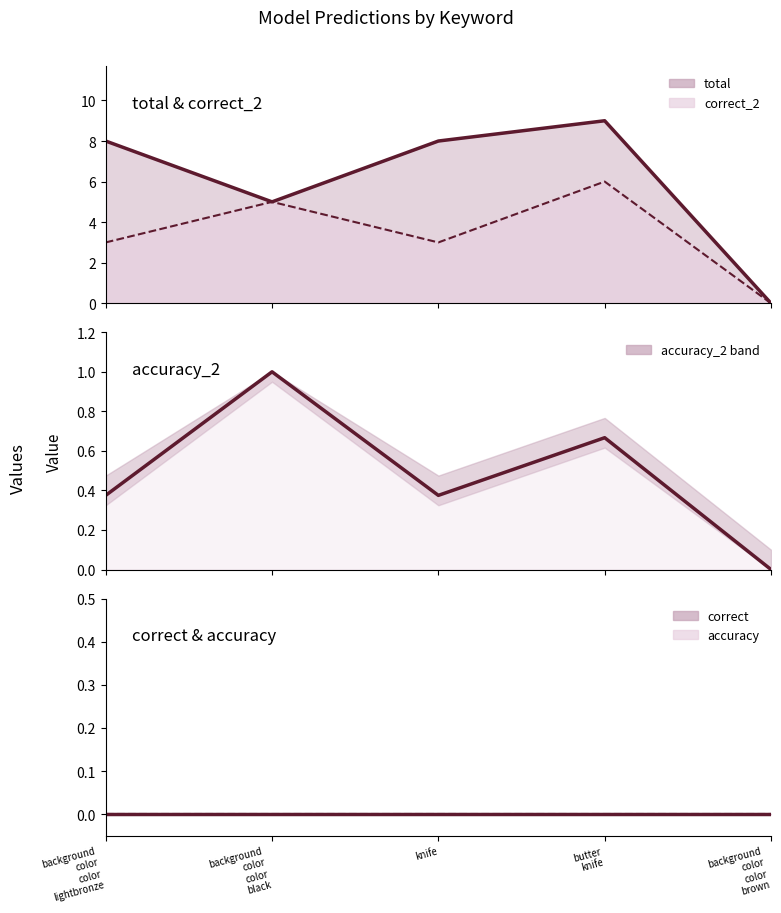

True or false: accuracy_line has a value of 0.0 at knife.

True